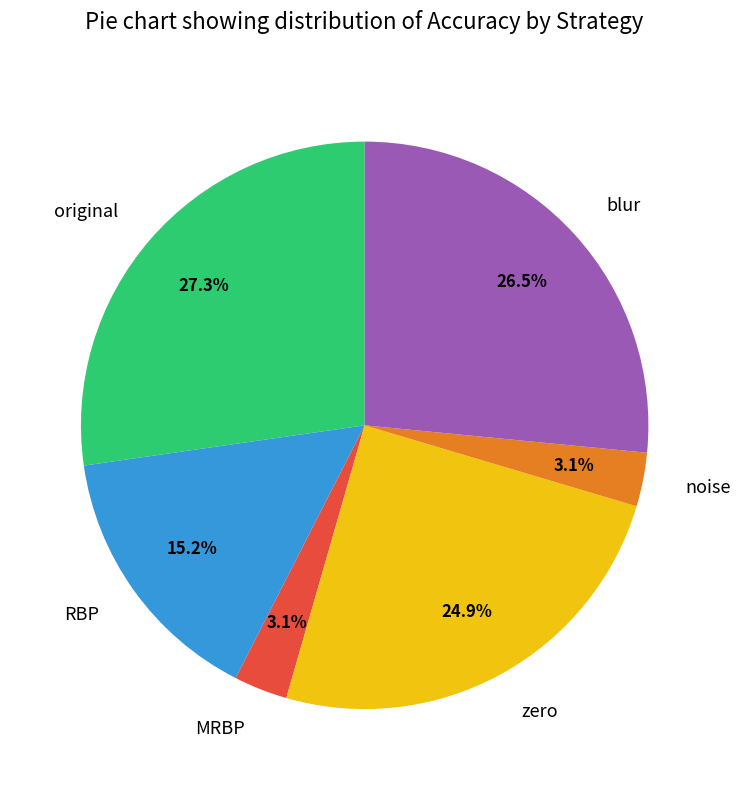

Does blur represent more than half of the total?

No